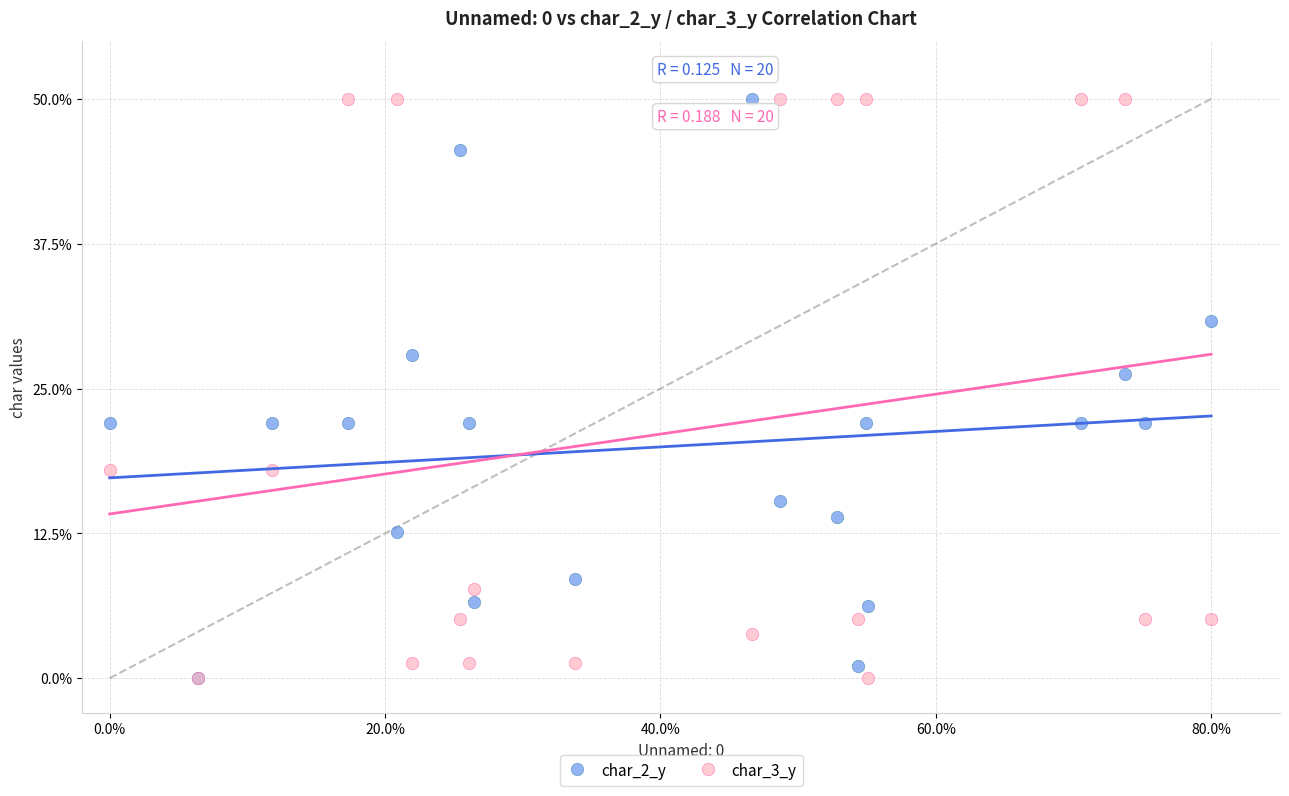

In the char_3_y series, what Y value is closest to 25?

17.9